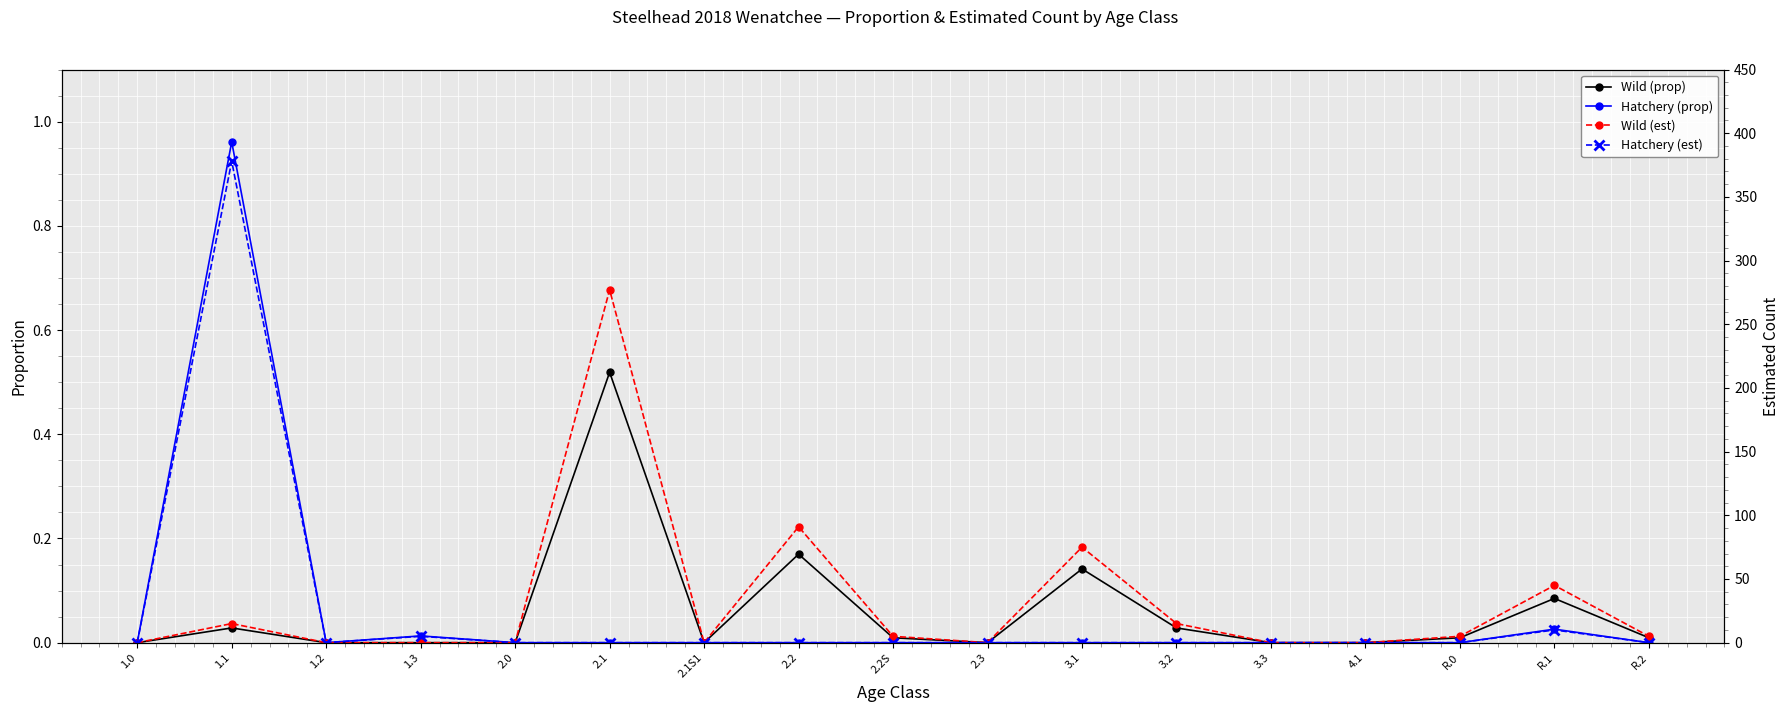

What position from the right is 3.2?

6